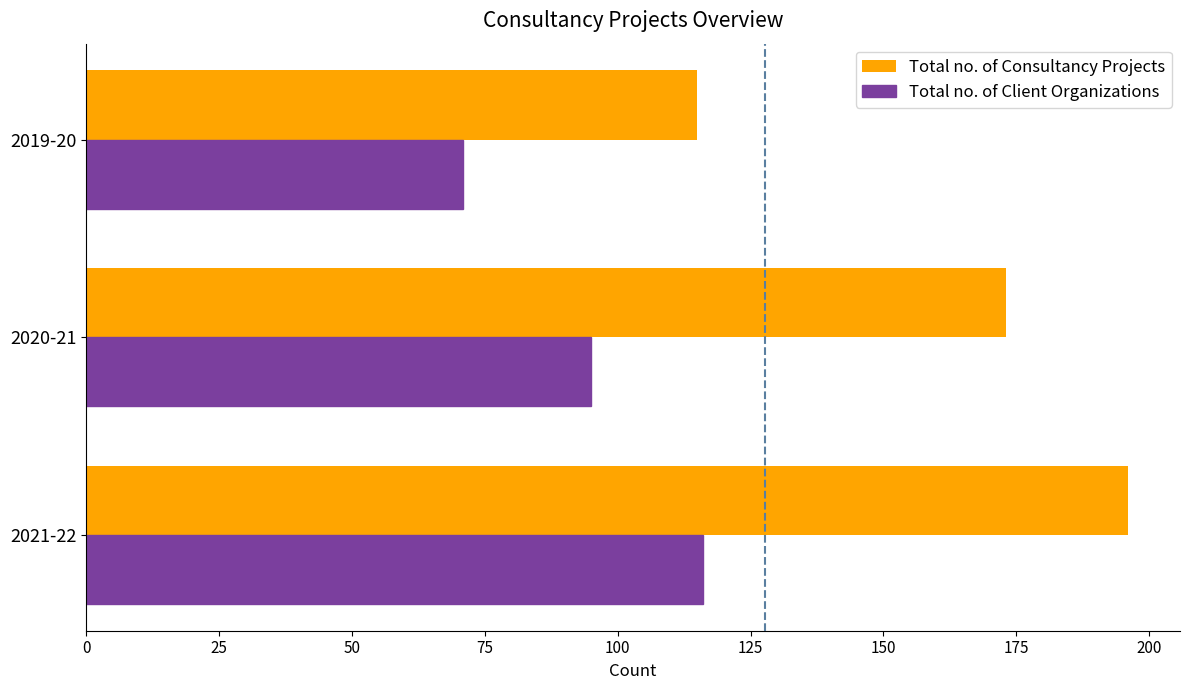

At which label is Total no. of Client Organizations closest to 93?

2020-21